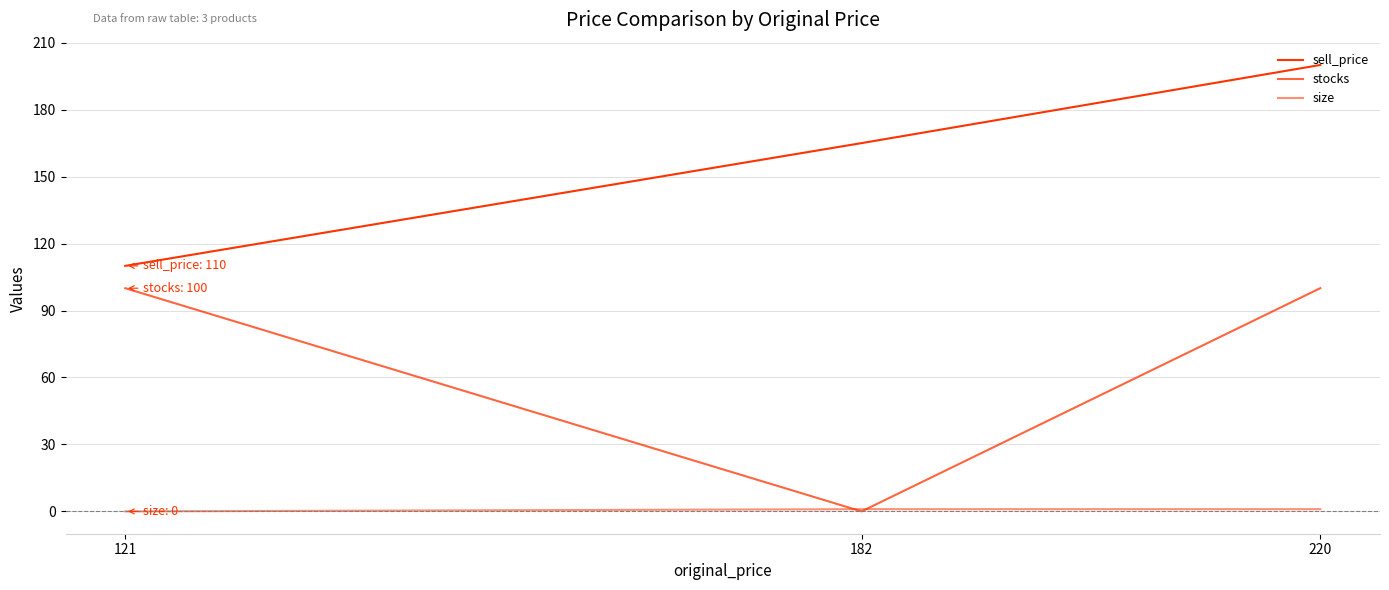

At which label is sell_price closest to 155?

182